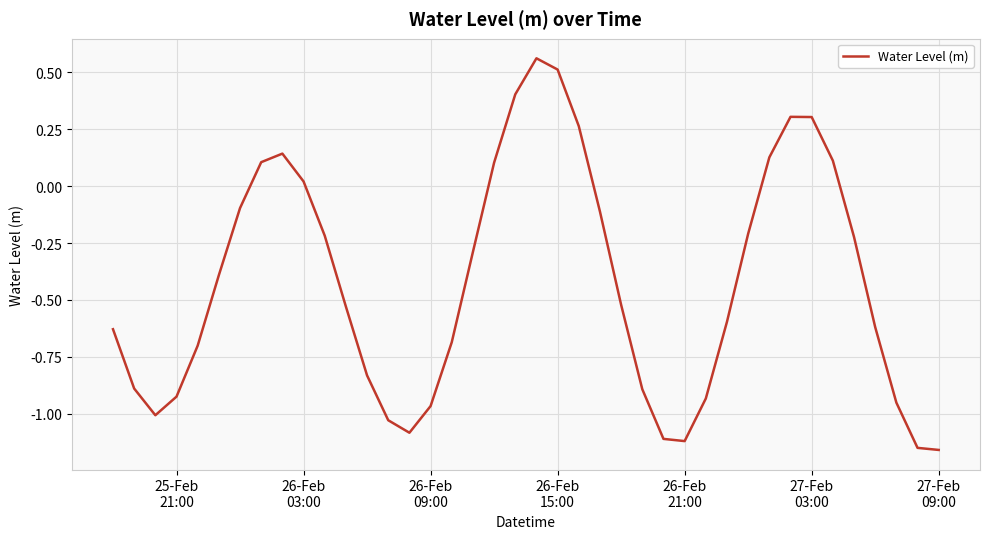

What is the difference between the maximum and minimum values?

1.7